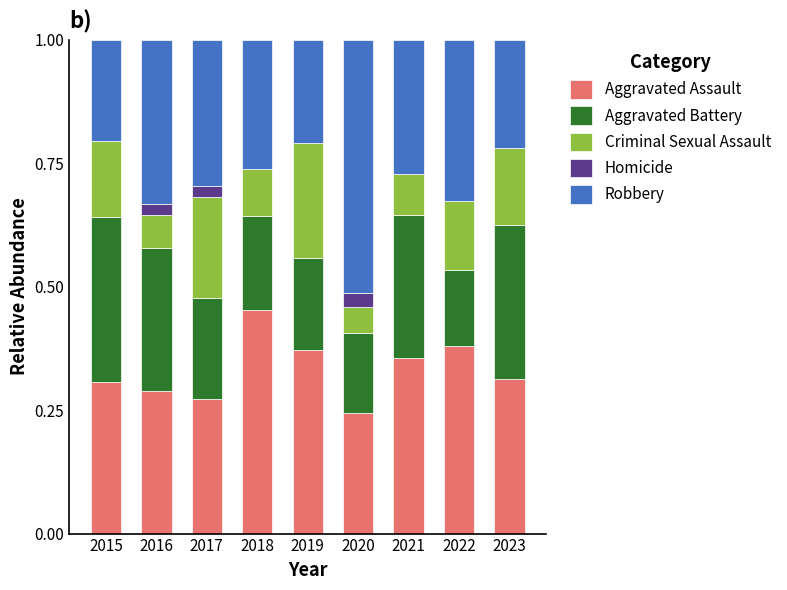

What is the total value across all series at 2023?

1.0